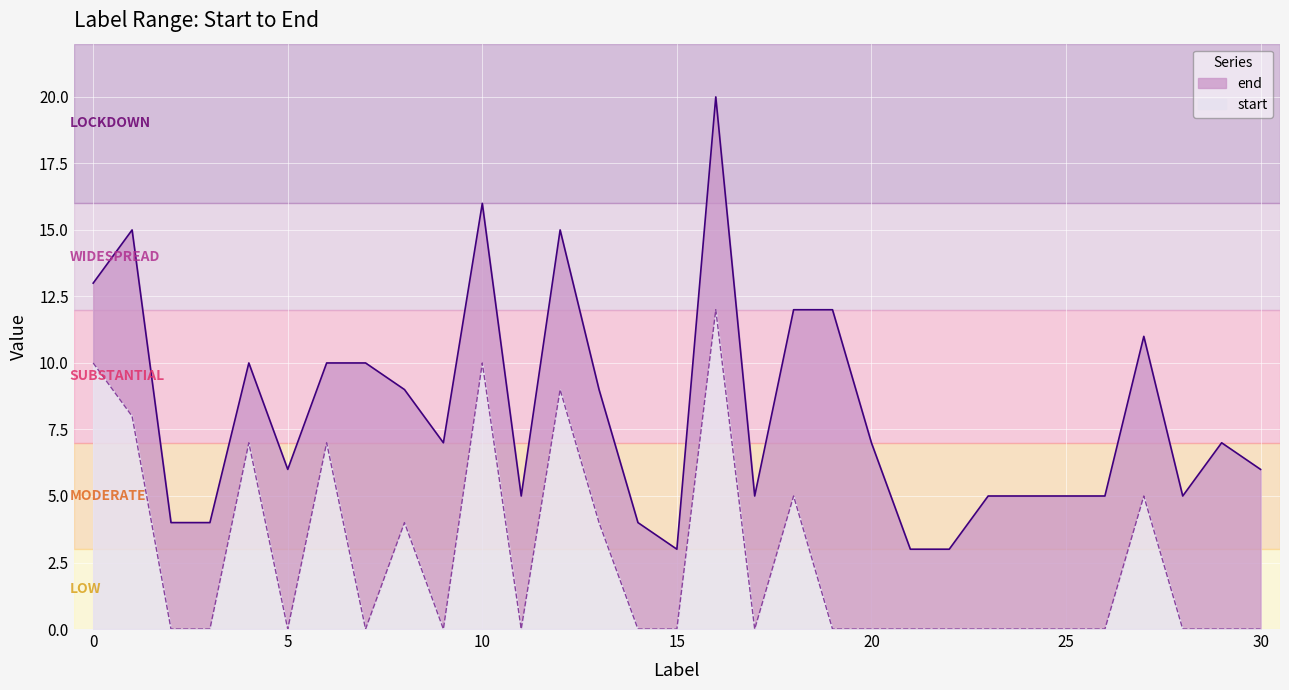

The value of end at 26 is 8. True or false?

False